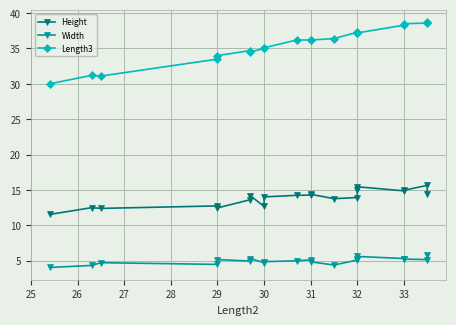

Where is the first local minimum for Height?

26